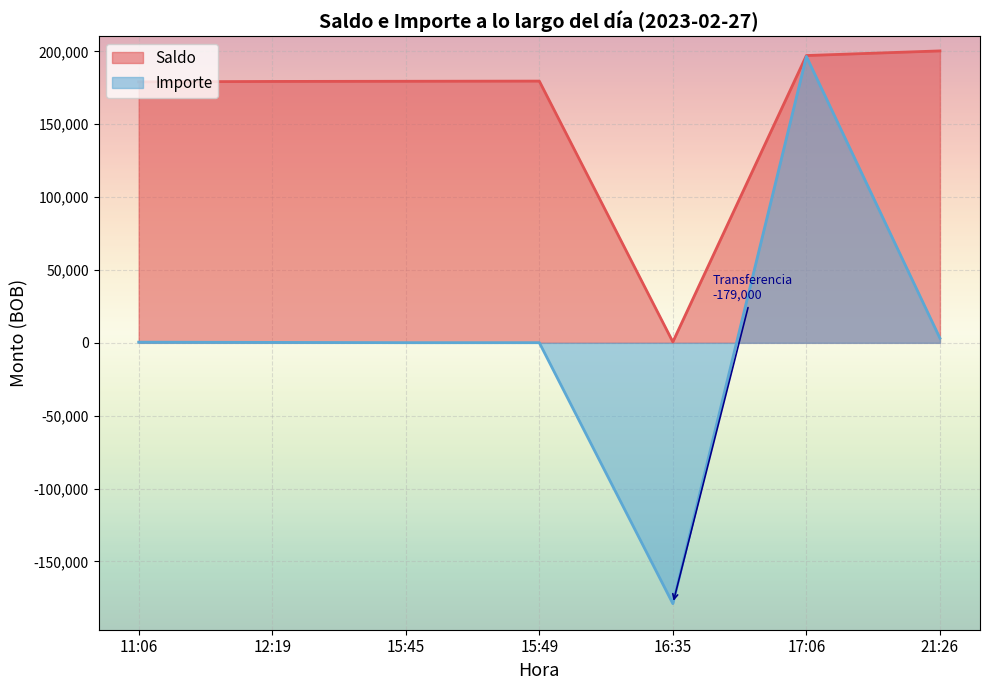

How many values in the Importe series are below 299?

3